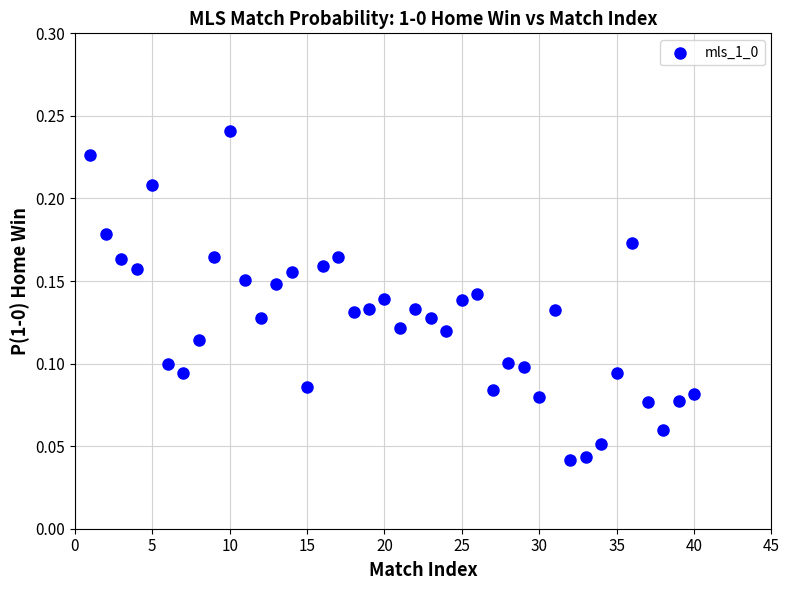

What is the range of X values (max minus min)?

39.0